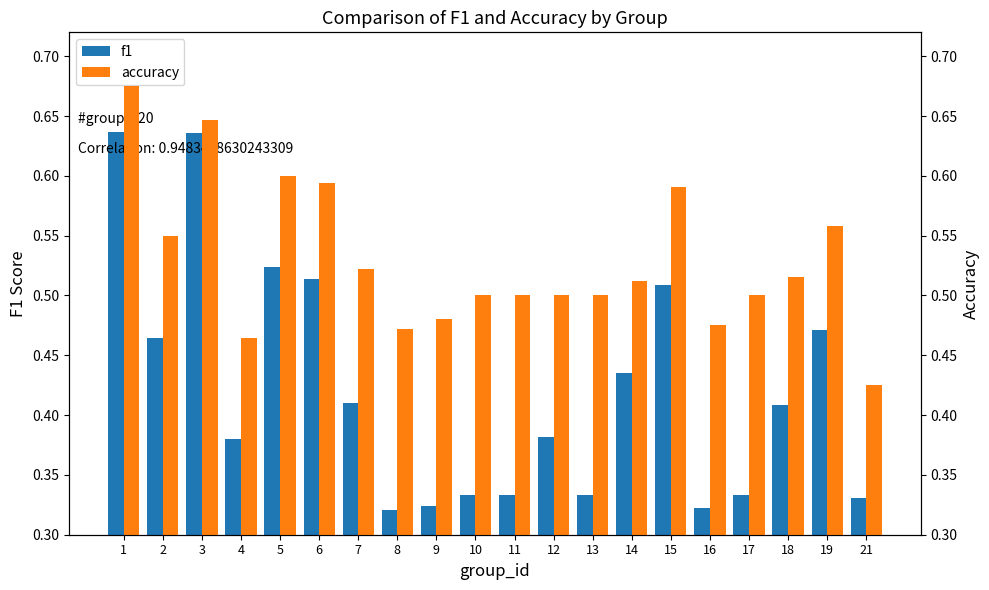

At which label does accuracy reach its minimum?

21